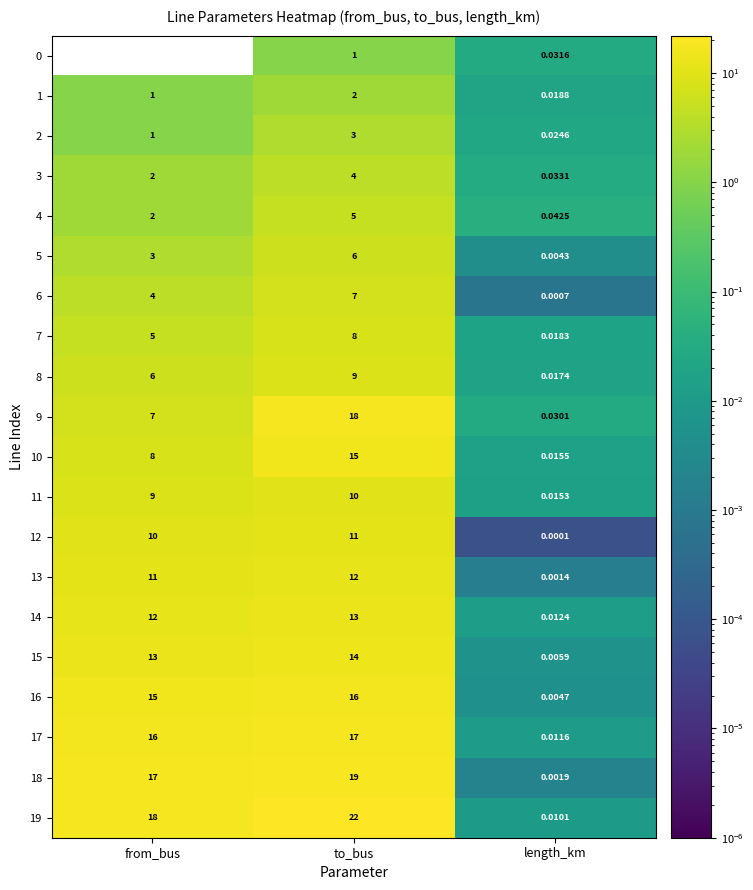

Which series has the largest total across all categories?

19